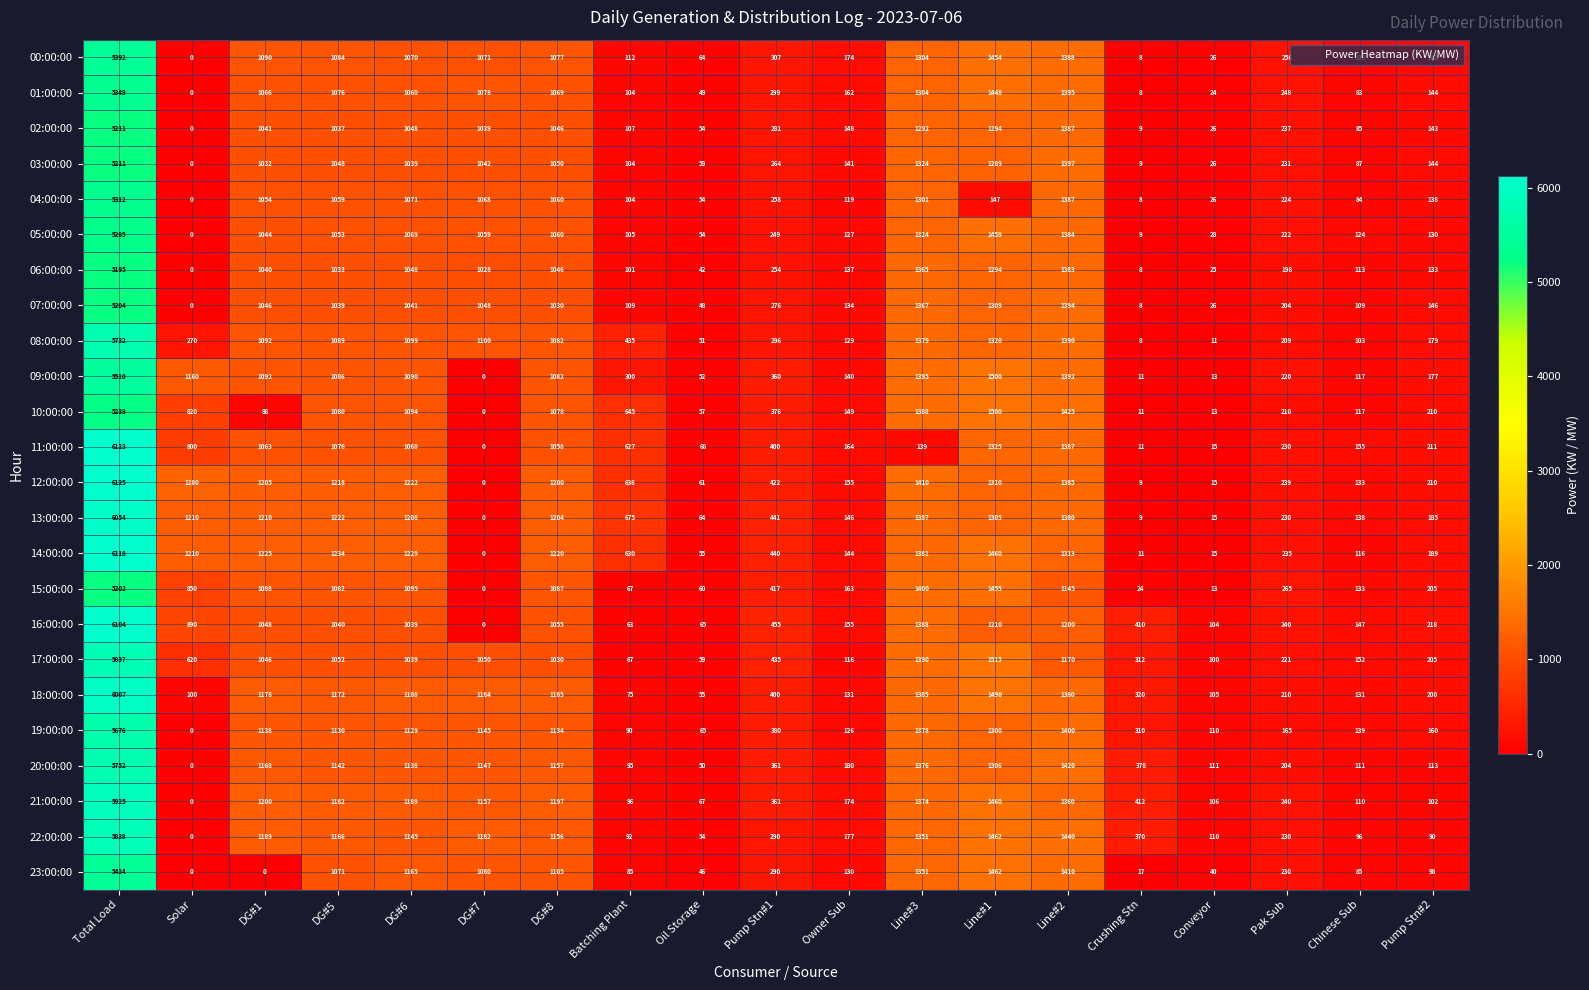

Rank the categories by 14:00:00 value from highest to lowest.

Total Load, Line#1, Line#3, Line#2, DG#5, DG#6, DG#1, DG#8, Solar, Batching Plant, Pump Stn#1, Pak Sub, Pump Stn#2, Owner Sub, Chinese Sub, Oil Storage, Conveyor, Crushing Stn, DG#7